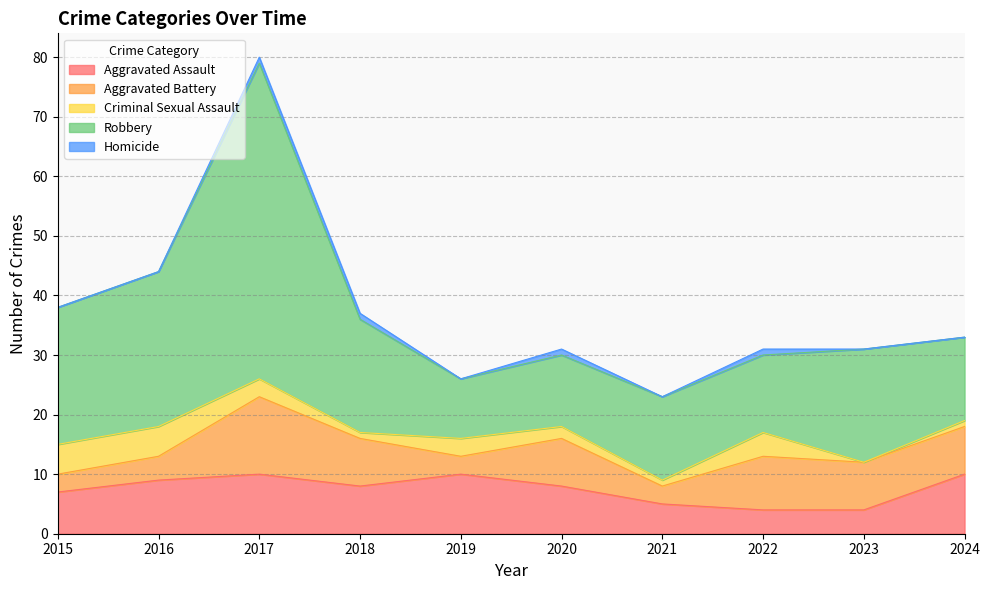

Between which two adjacent categories do Aggravated Assault and Aggravated Battery first intersect?

2016 and 2017